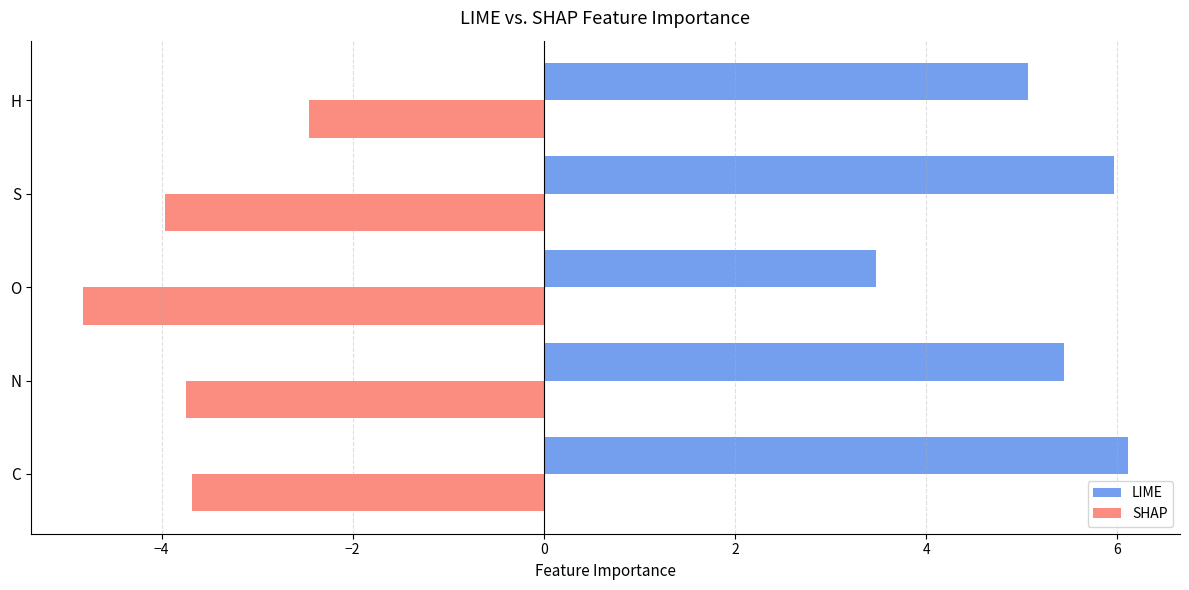

At which label does SHAP reach its peak?

H